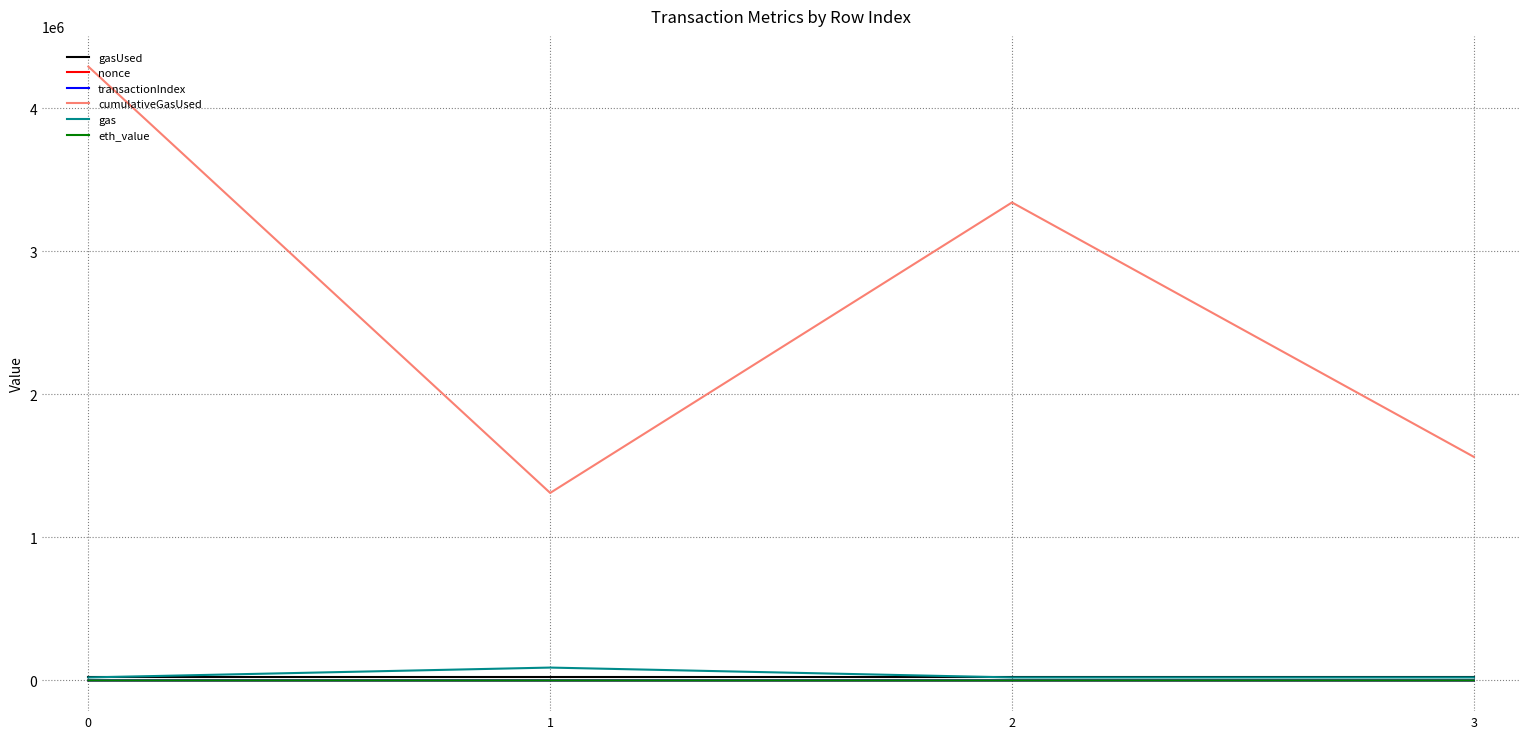

True or false: gasUsed has a value of 21000.0 at 0.

True